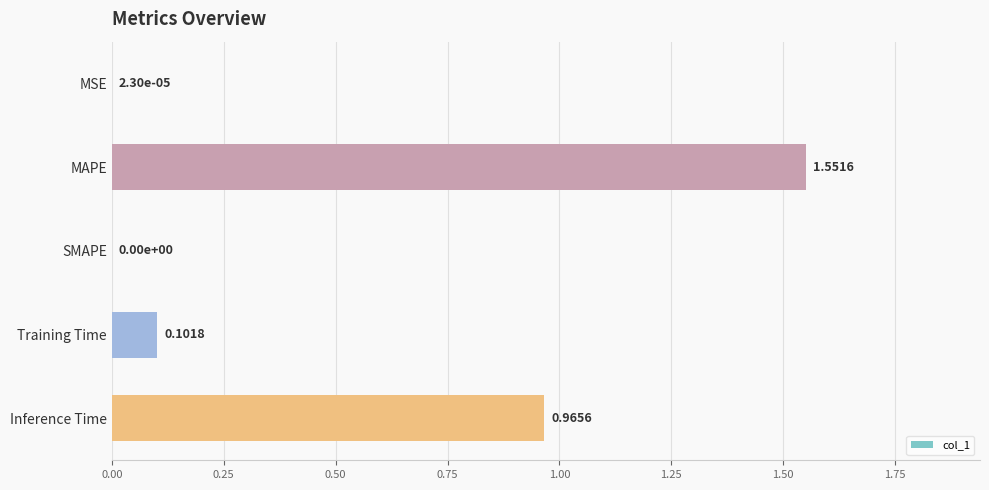

Are the bars grouped side by side (vs. stacked)?

No